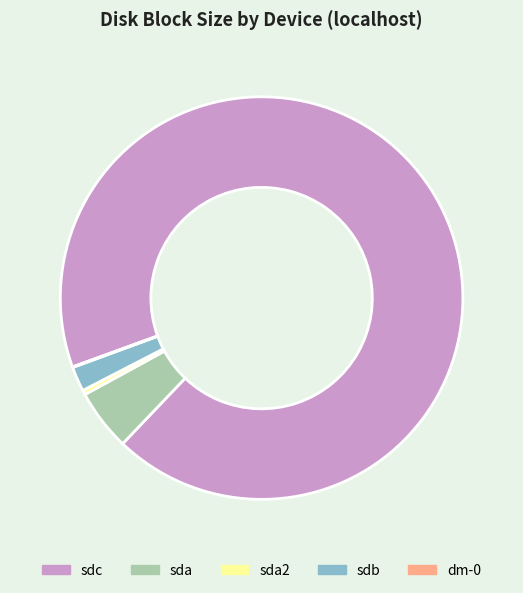

Which has a higher value, sda2 or sdc?

sdc